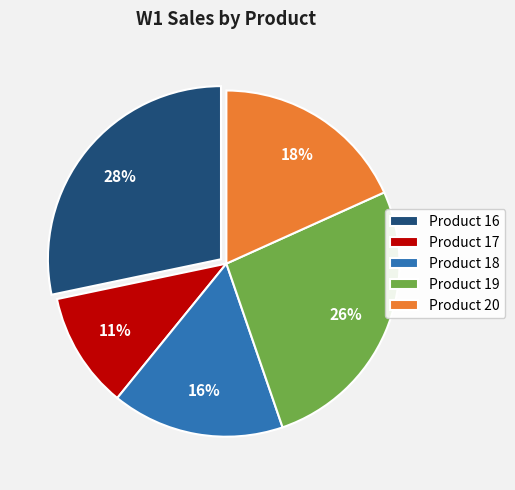

Do Product 17 and Product 19 together represent more than half of the pie?

No